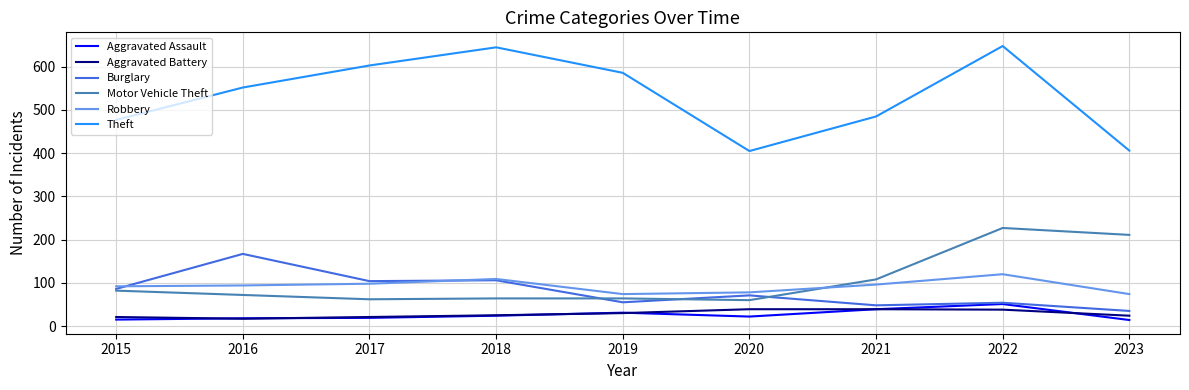

True or false: Burglary and Theft cross at least once.

False